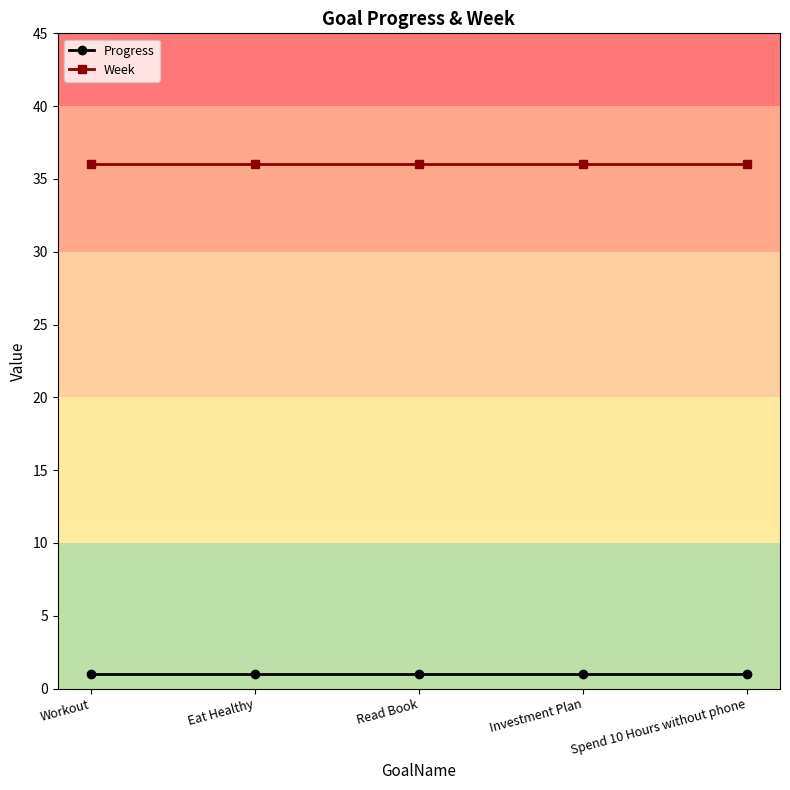

What is the highest value of the Progress series?

1